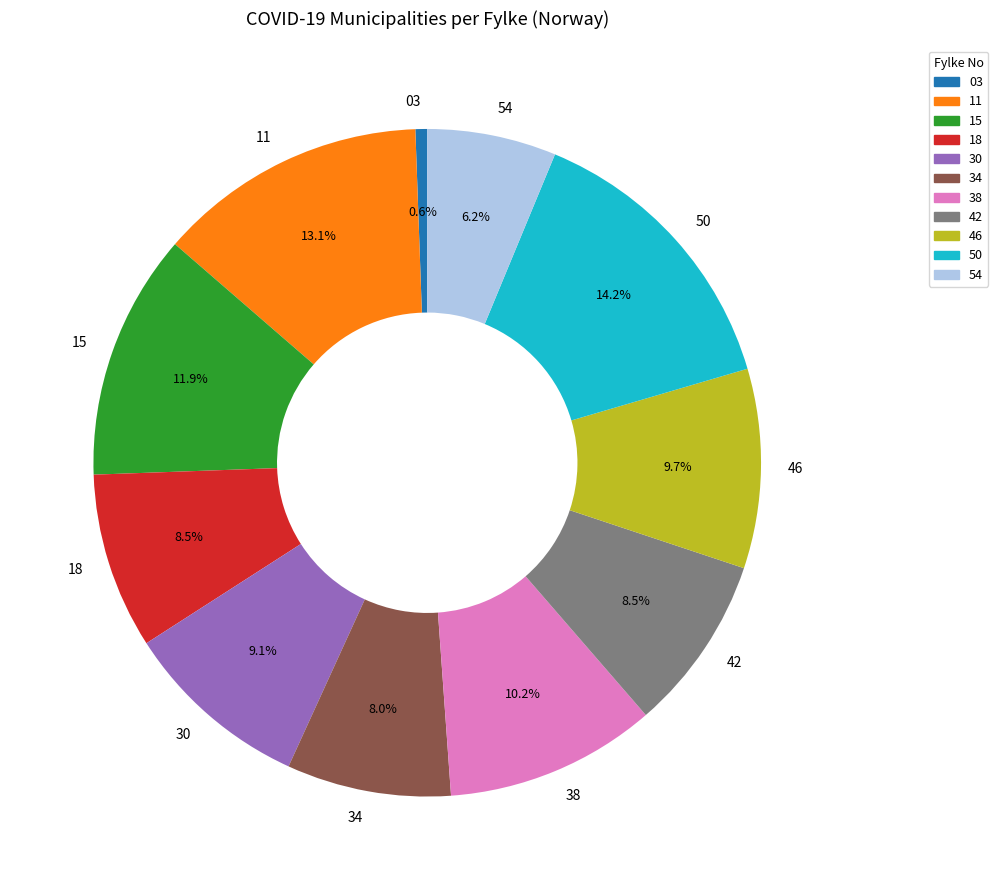

Combined, what portion of the pie is 15 and 03?

12.6%